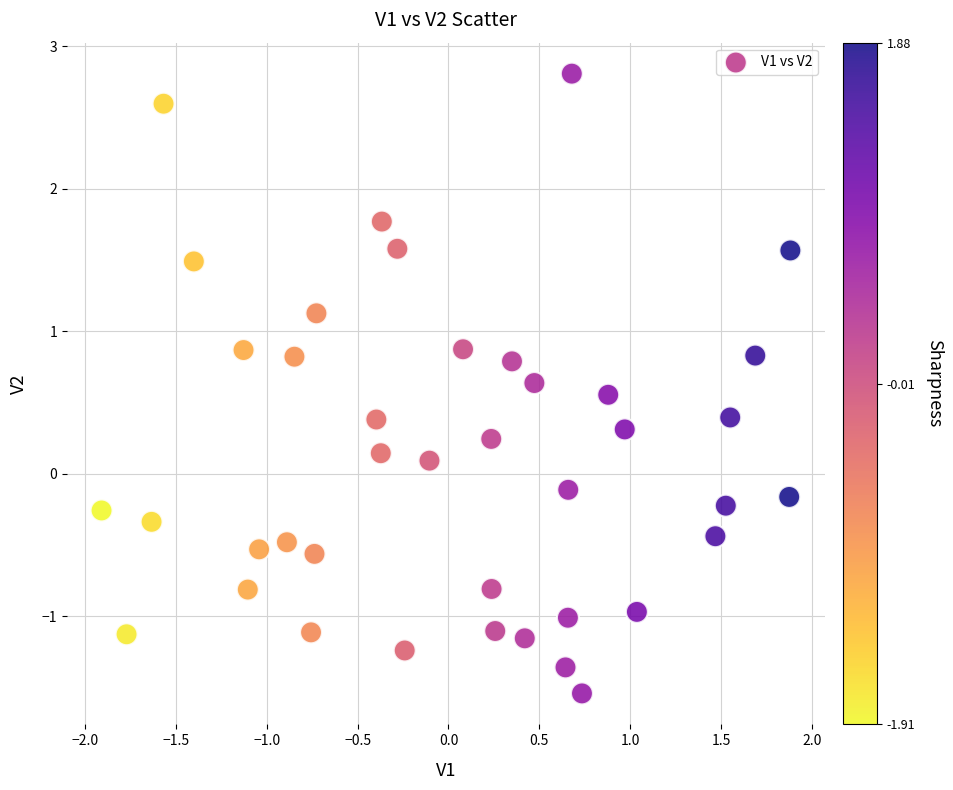

What is the range of Y values (max minus min)?

4.4